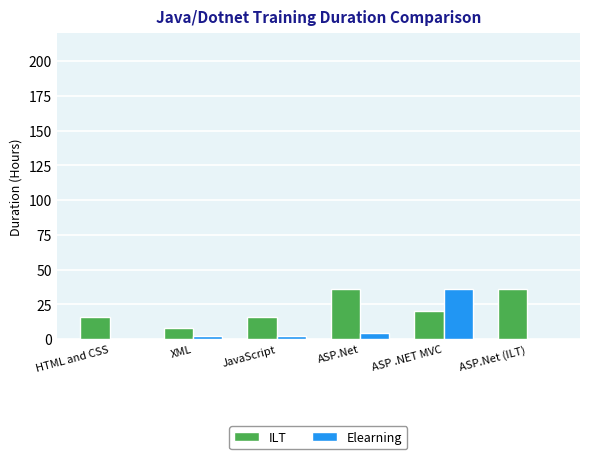

Where is Elearning nearest to the value 18?

ASP.Net